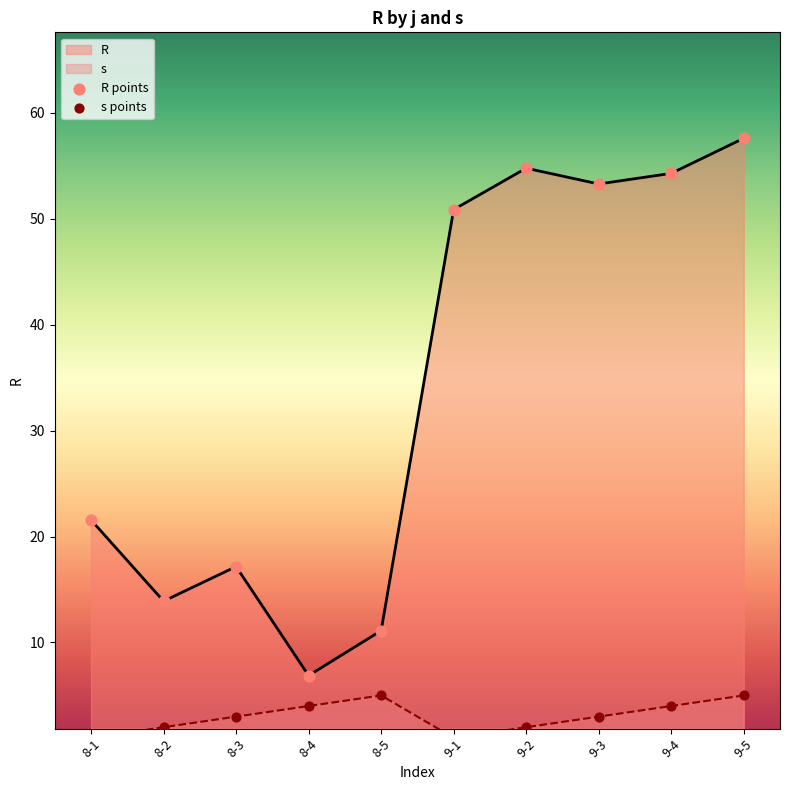

Which series reaches the minimum Y coordinate?

s points